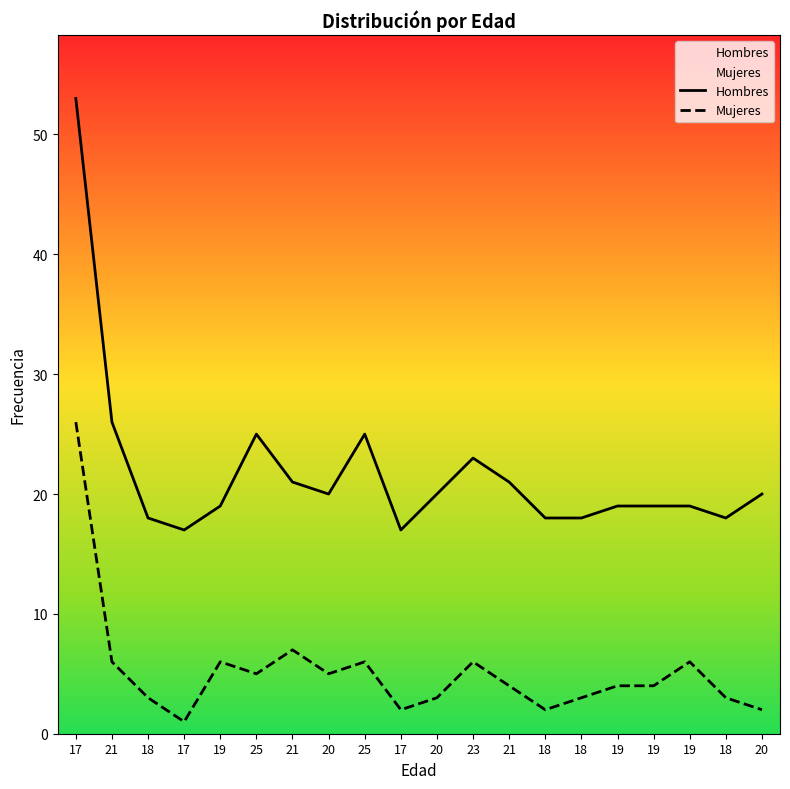

What is the value of the Mujeres point at the 12th from the left?

6